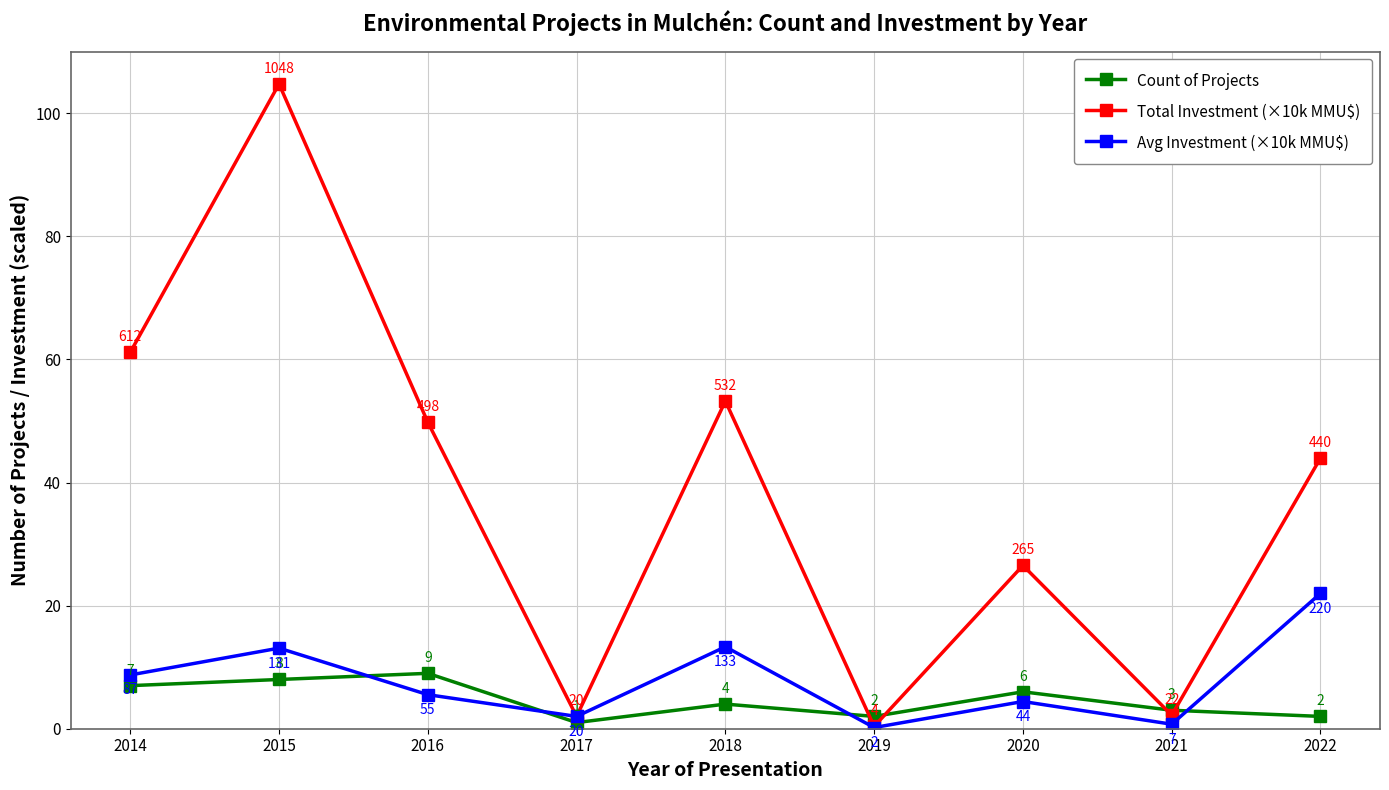

At which label does Total Investment (×10k MMU$) first exceed 43?

2014